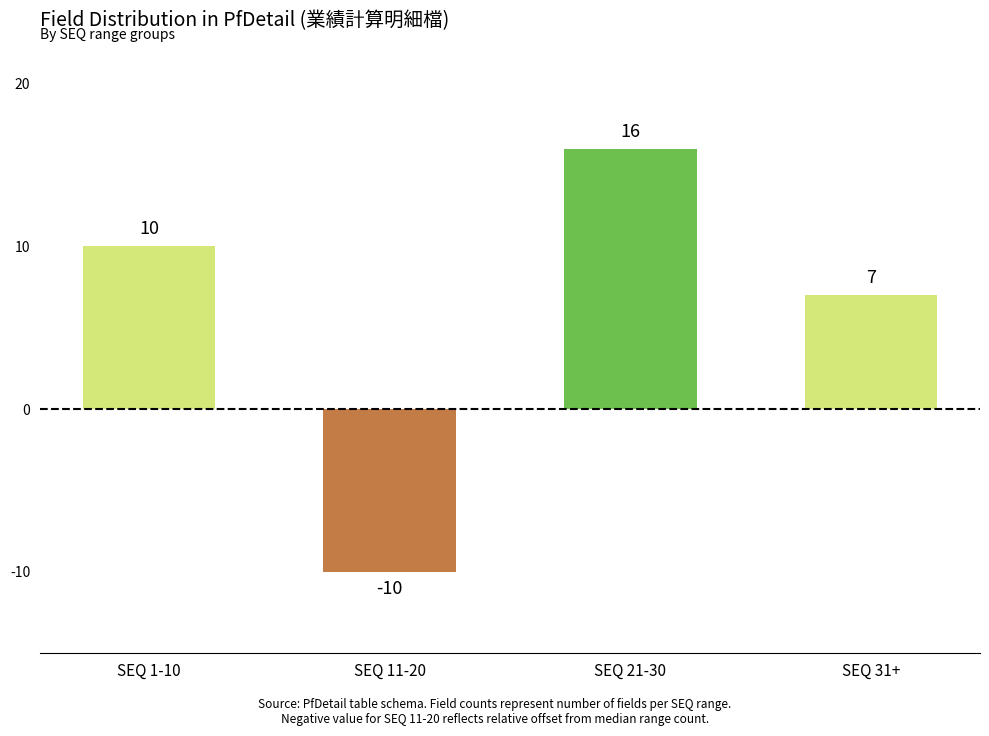

What is the label of the 4th bar from the left?

SEQ 31+